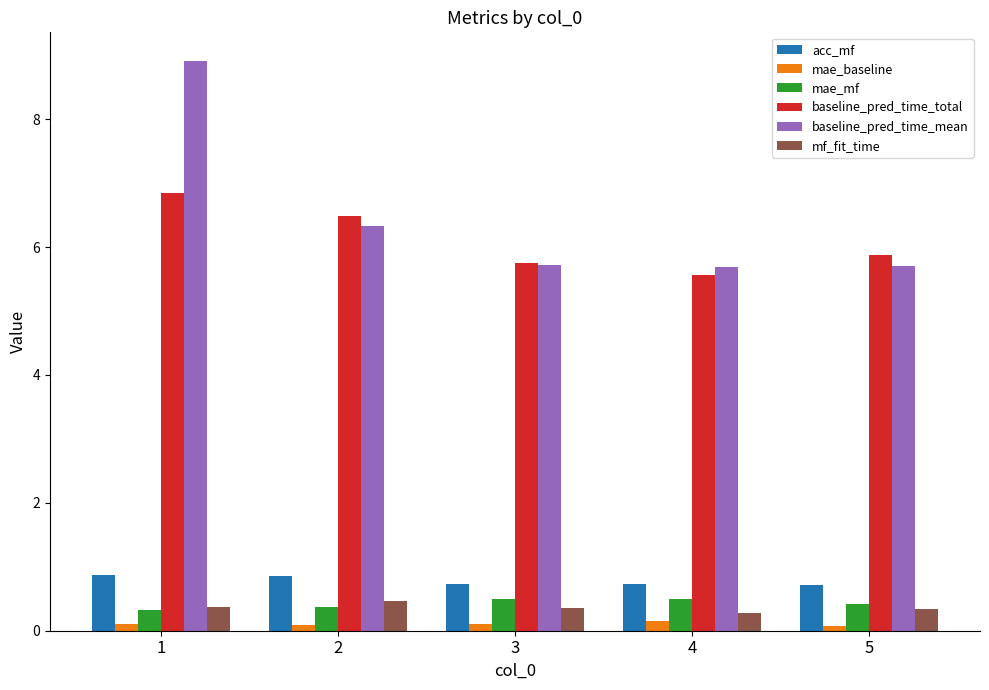

What are all the series names shown in the legend?

acc_mf, mae_baseline, mae_mf, baseline_pred_time_total, baseline_pred_time_mean, mf_fit_time